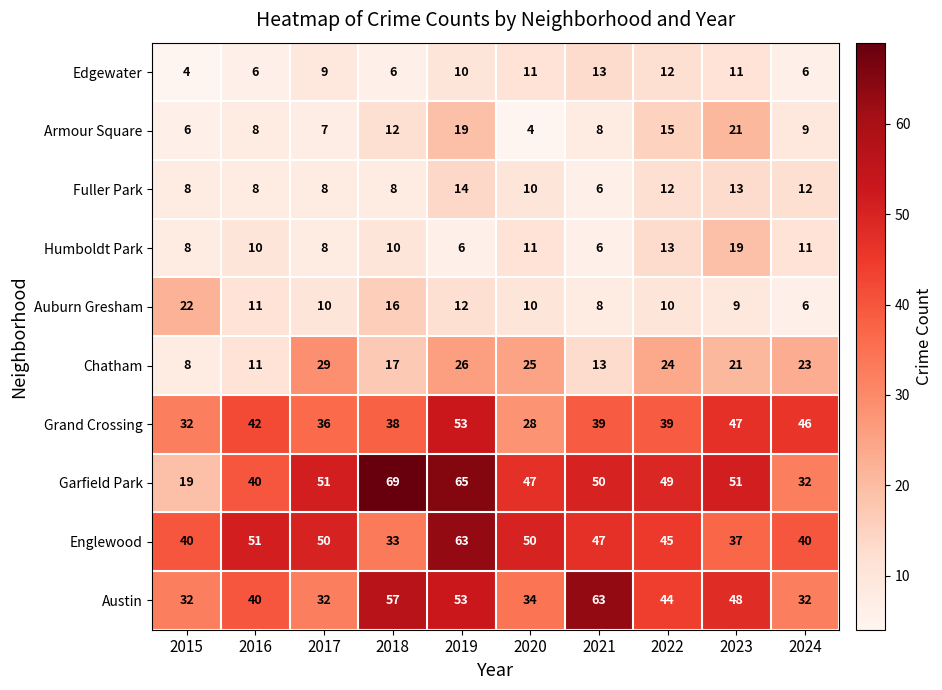

Which series has the largest range (max minus min)?

Garfield Park